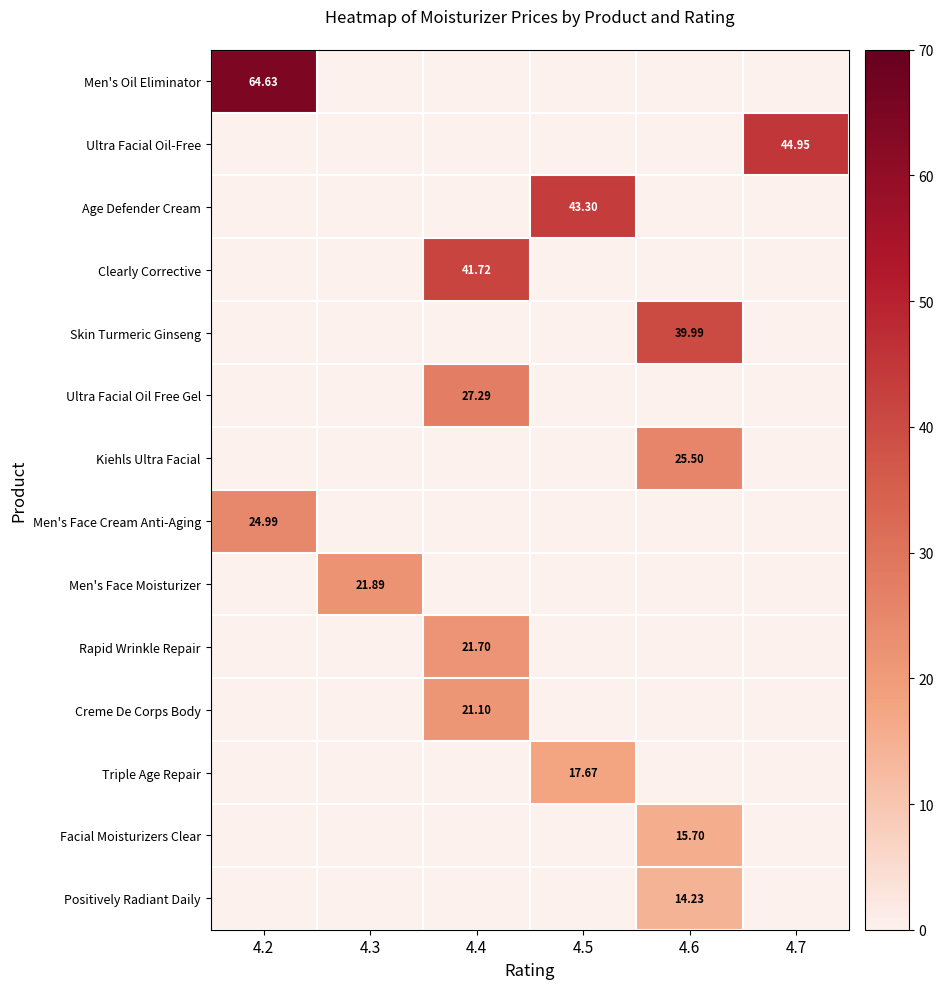

What is the average value of the Ultra Facial Oil Free Gel series?

4.5